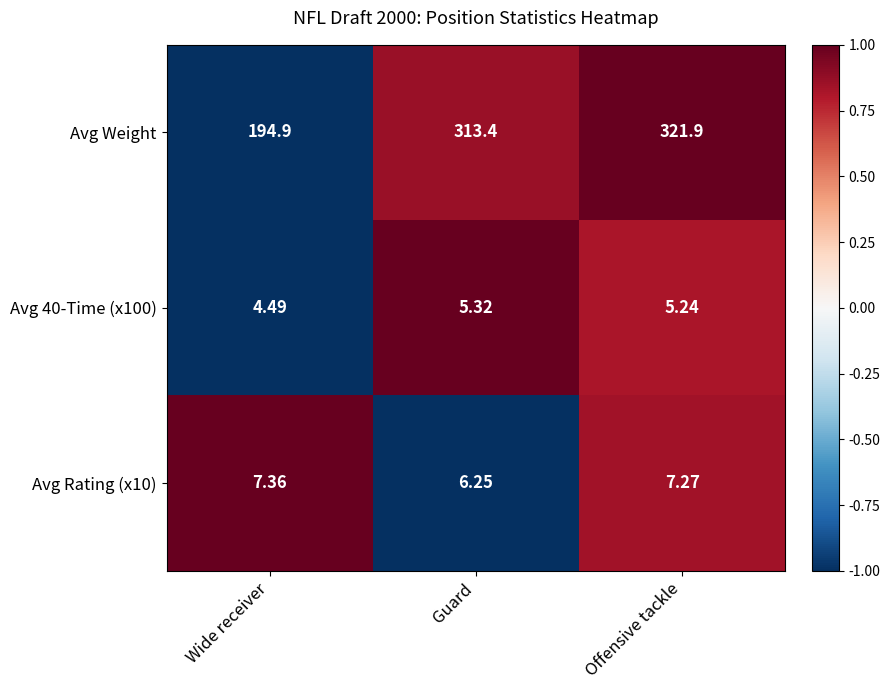

What is the spread (max minus min) of values at Offensive tackle?

316.7